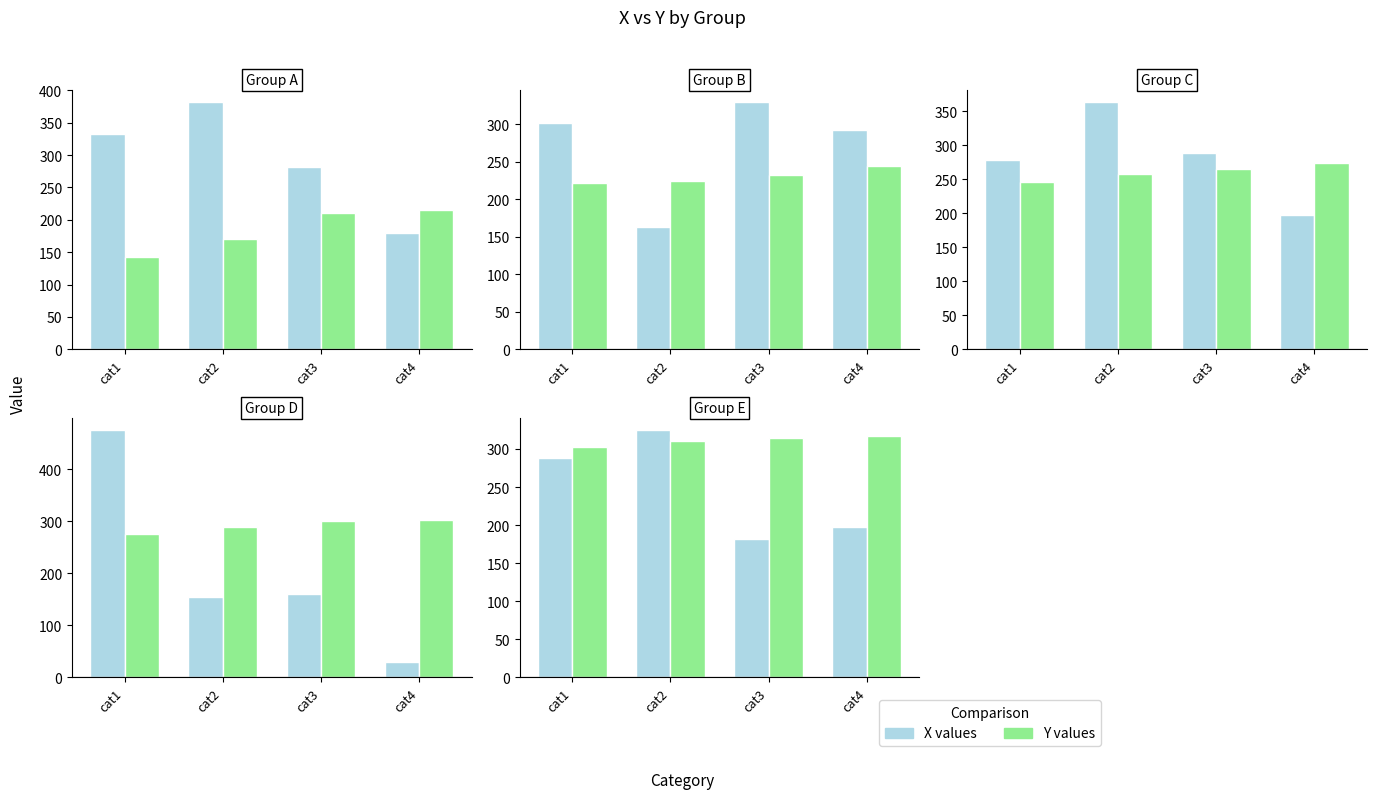

What is the value of the X bar at the 3rd from the left?

182